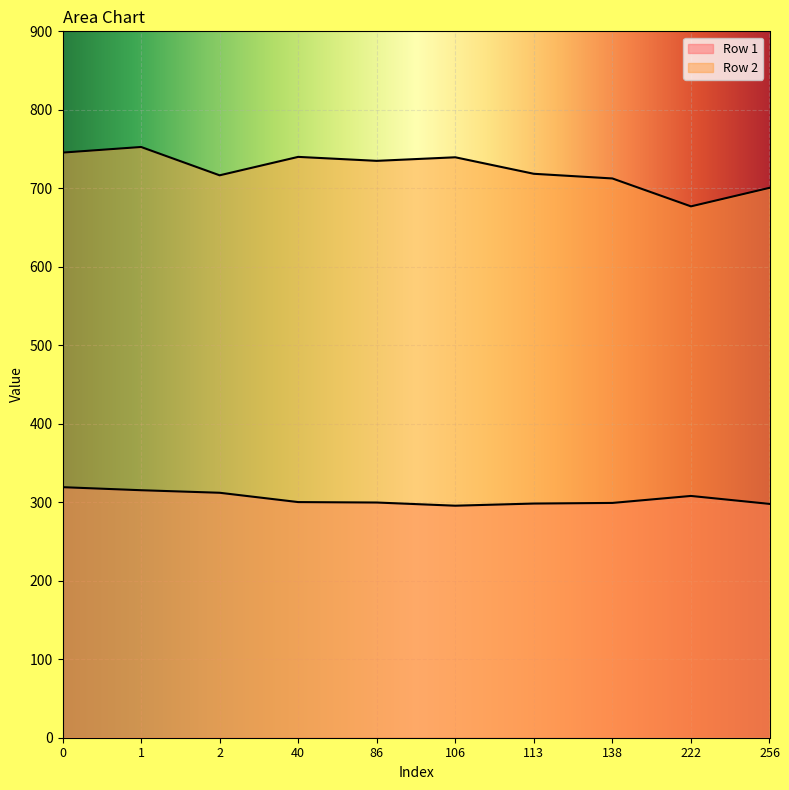

True or false: Row 2 and Row 1 cross at least once.

False